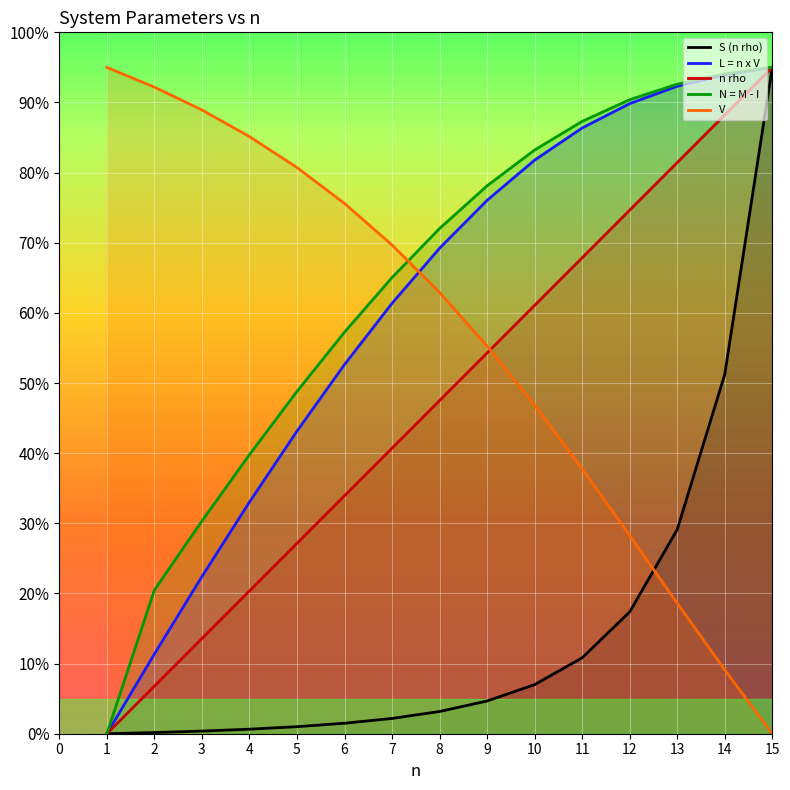

What is the difference between the highest and lowest values at 3?

88.6